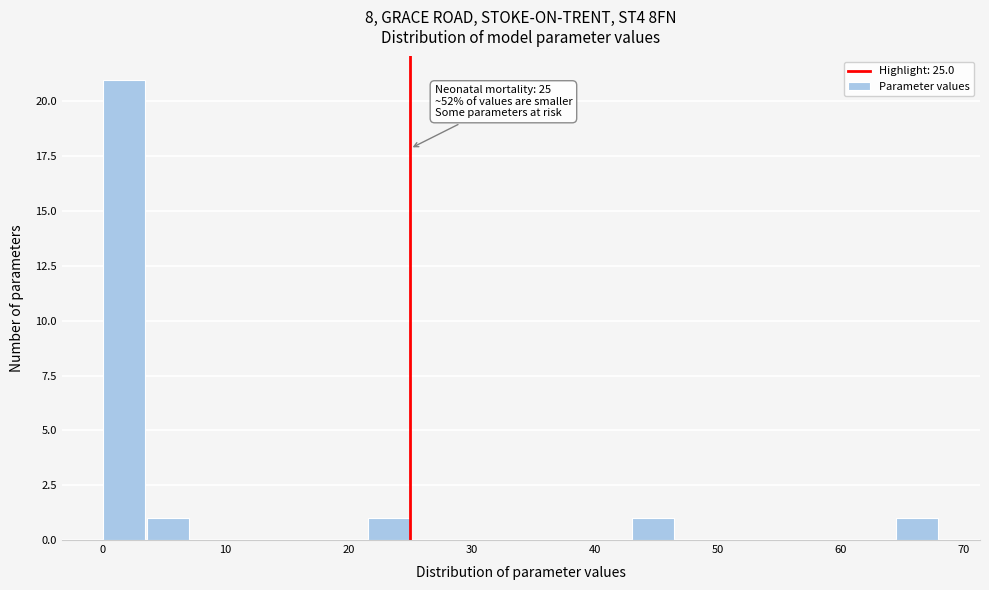

Around what value on the x-axis is the tallest bar? Give the approximate position of its centre, as read against the axis.

2